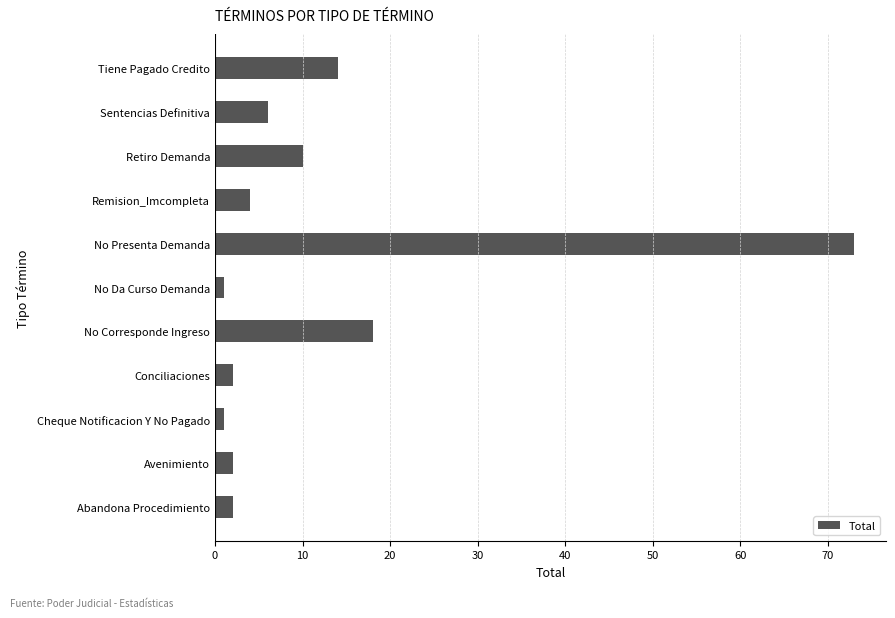

Where is the data nearest to the value 37?

No Corresponde Ingreso